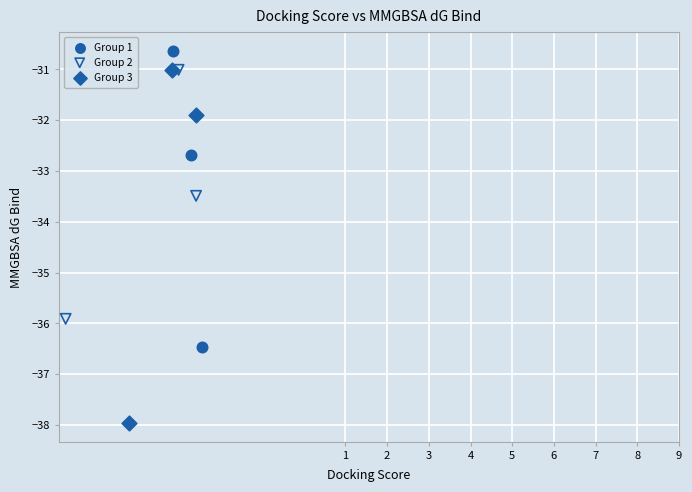

Which series has the largest Y range (max minus min)?

Group 3